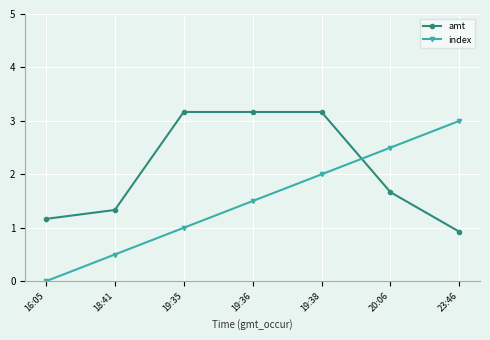

At which label does index reach its peak?

23:46